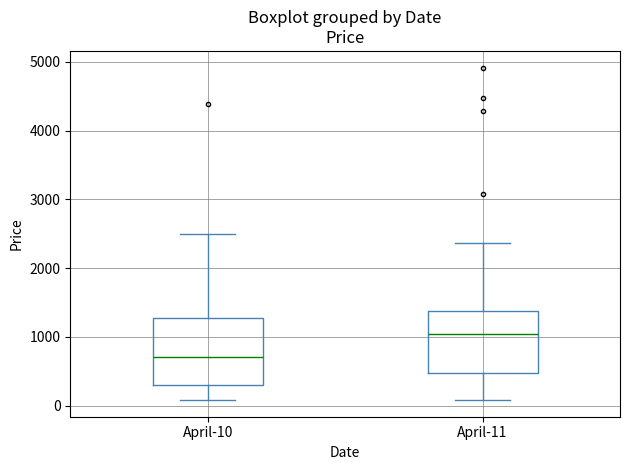

Reading left to right, transcribe this box plot: for each box, give where its median line is, the range the box spans, and where its two whiskers end, as read against the y-axis. The values are not printed on the chart, so give them approximately, as read against the axis.

April-10: median 700, box 300 to 1300, whiskers 100 to 2500
April-11: median 1000, box 500 to 1400, whiskers 100 to 2400